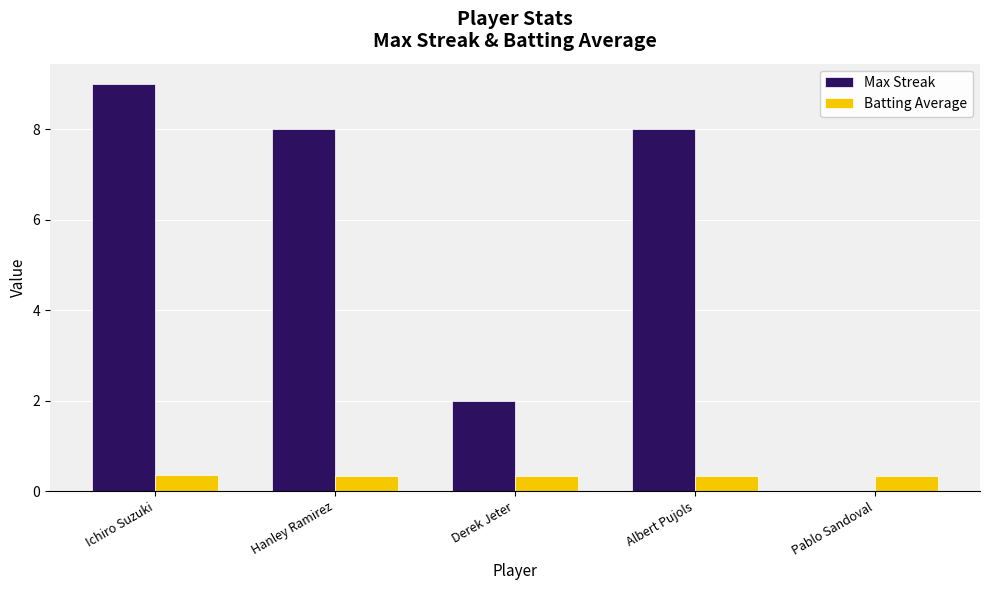

At which category does the chart reach its peak across all series?

Ichiro Suzuki